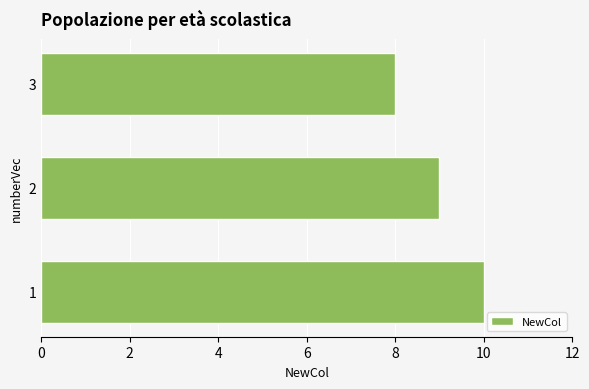

What is the minimum value shown in the chart?

8